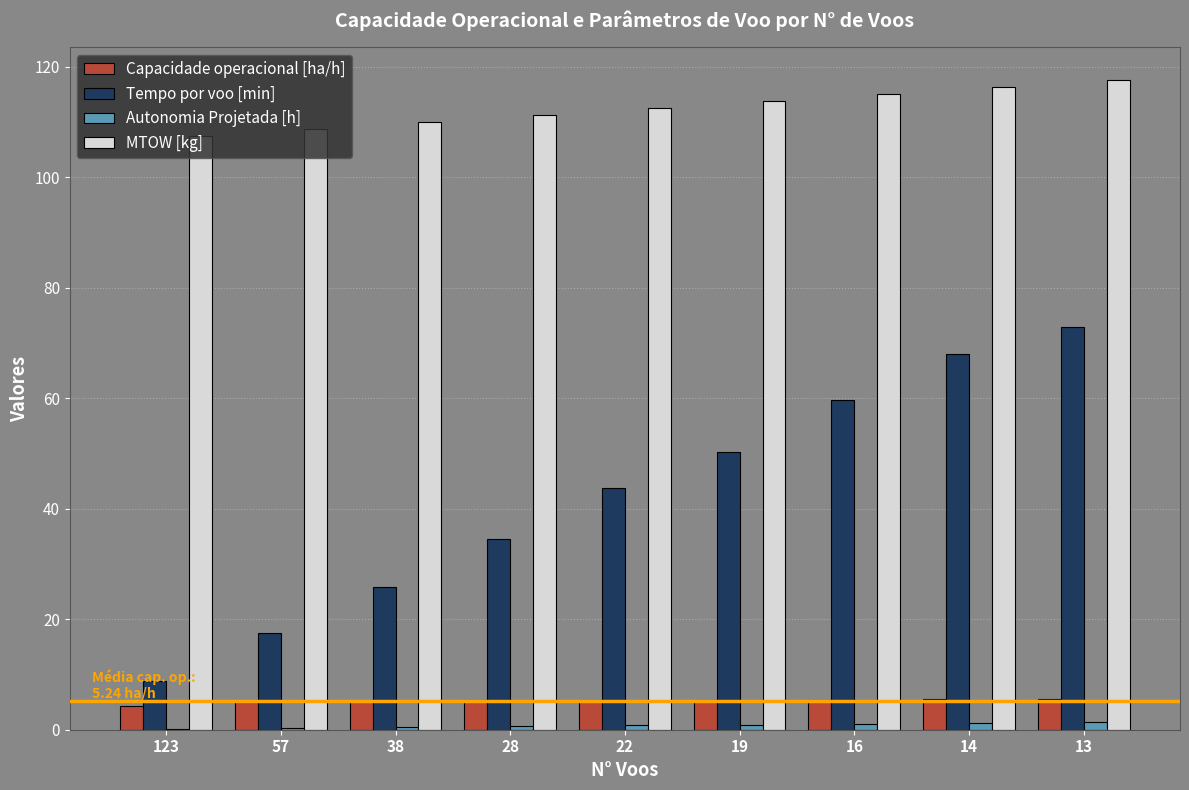

Is it true that MTOW [kg] equals 48.2 at 123?

False